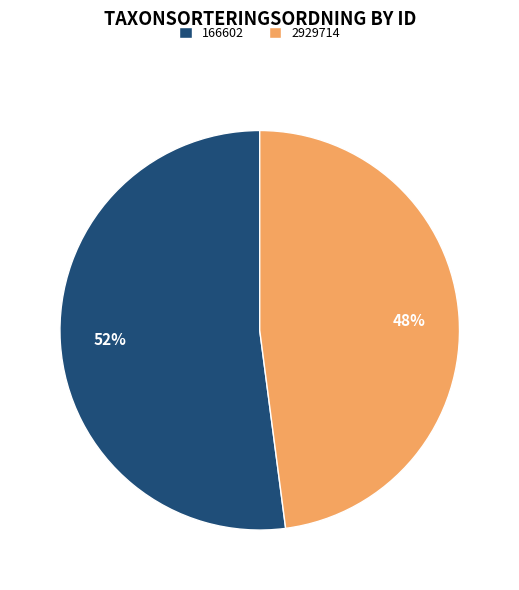

What is the largest slice in the pie chart?

166602